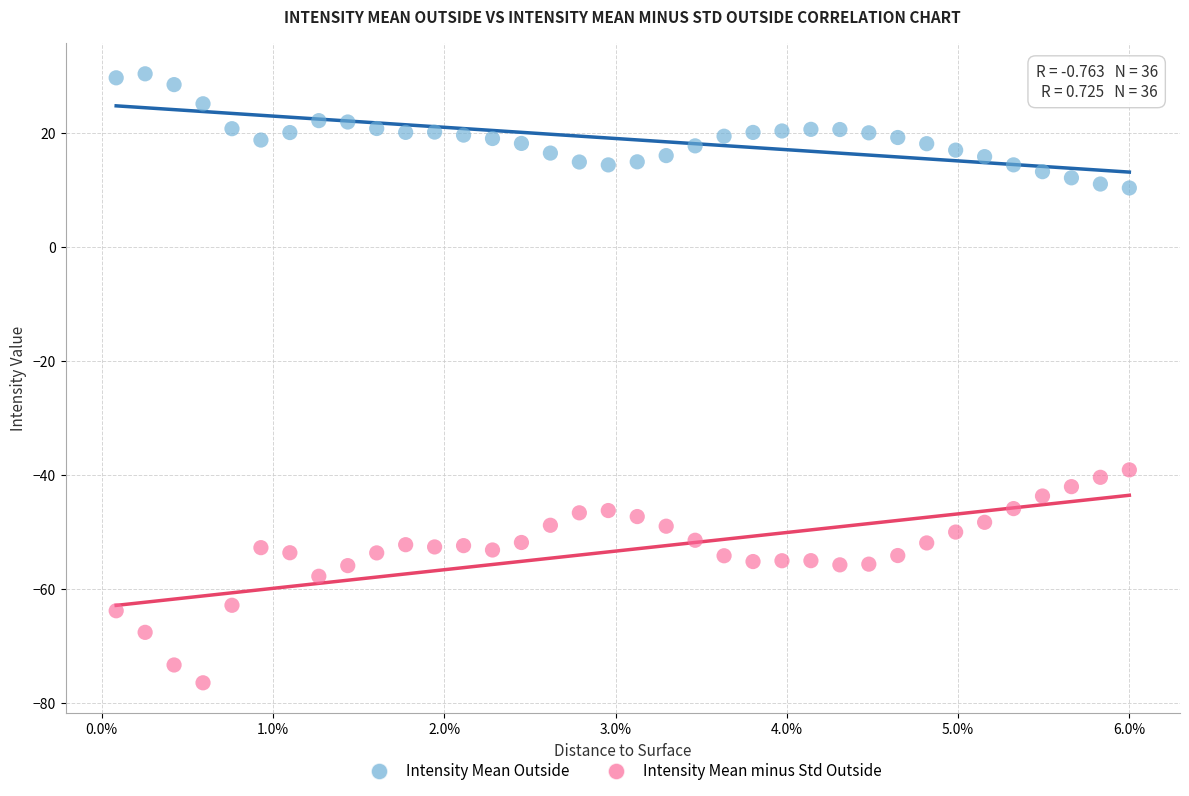

Which series contains the lowest Y value?

Intensity Mean minus Std Outside